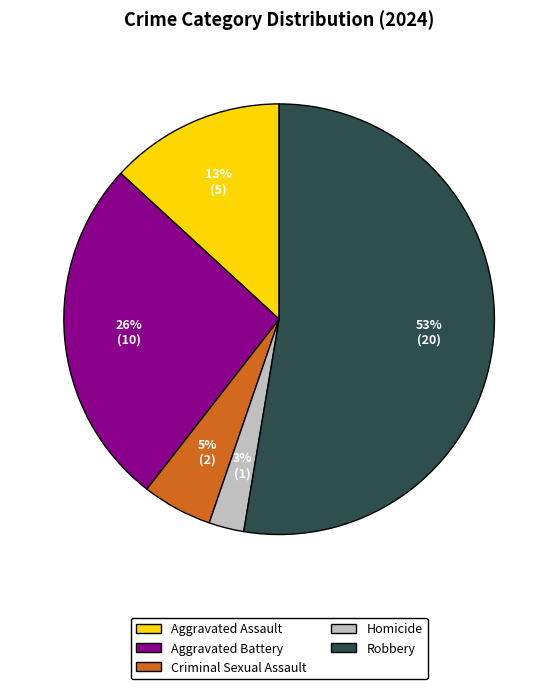

Which has a higher value, Homicide or Robbery?

Robbery